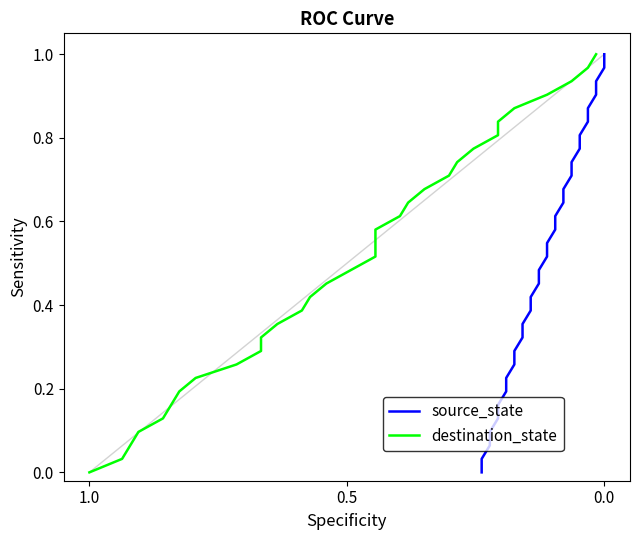

What is the difference between the maximum and minimum values in the source_state series?

1.0